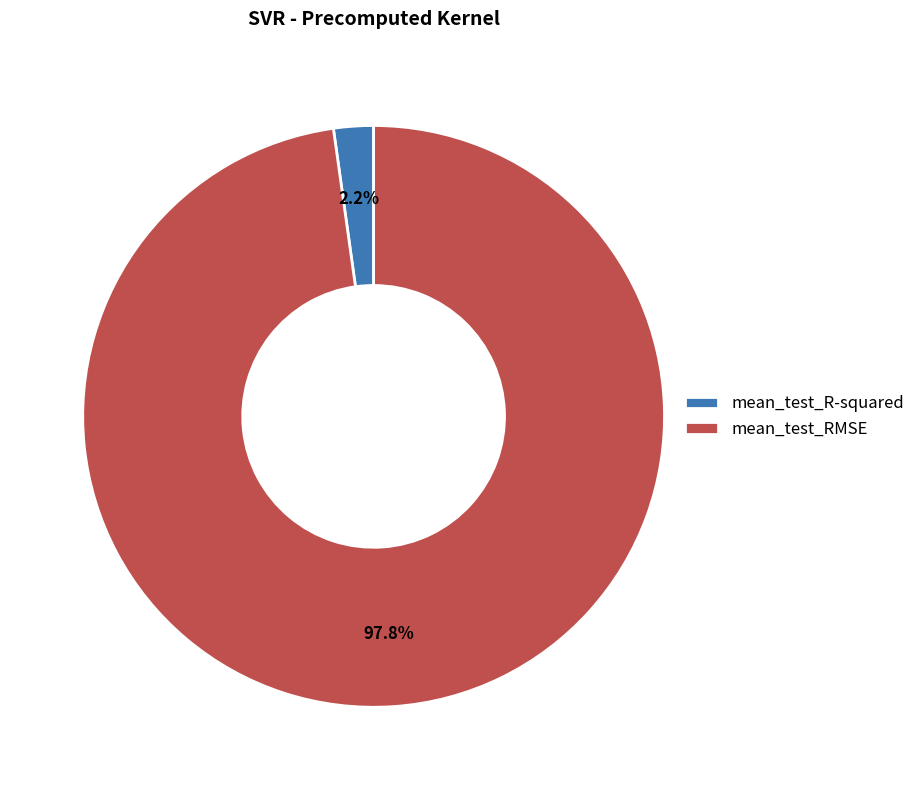

Which category accounts for the majority?

mean_test_RMSE